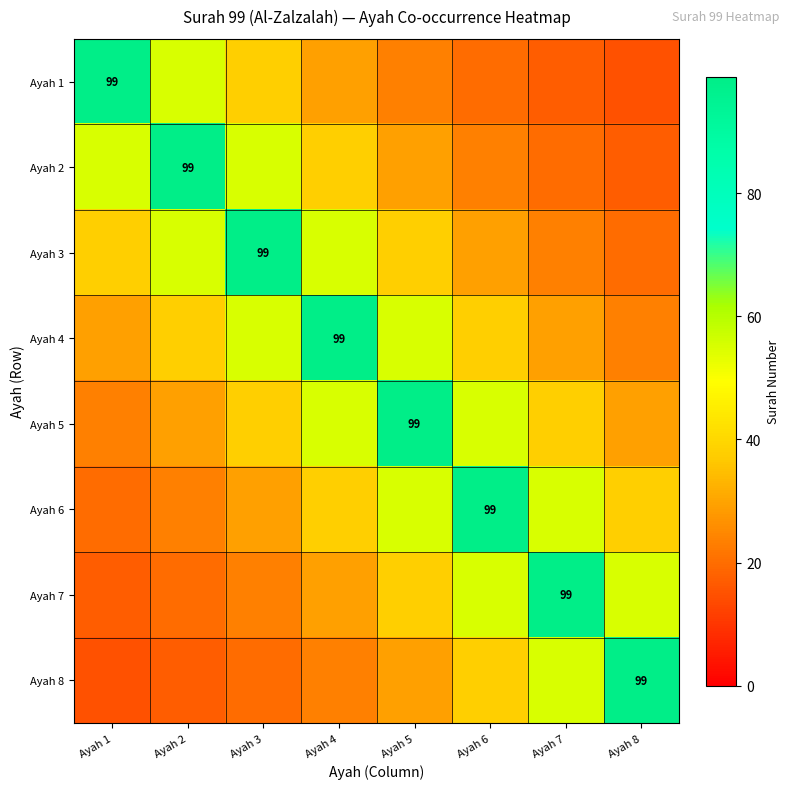

What is the sum of all Ayah 4 values?

367.0